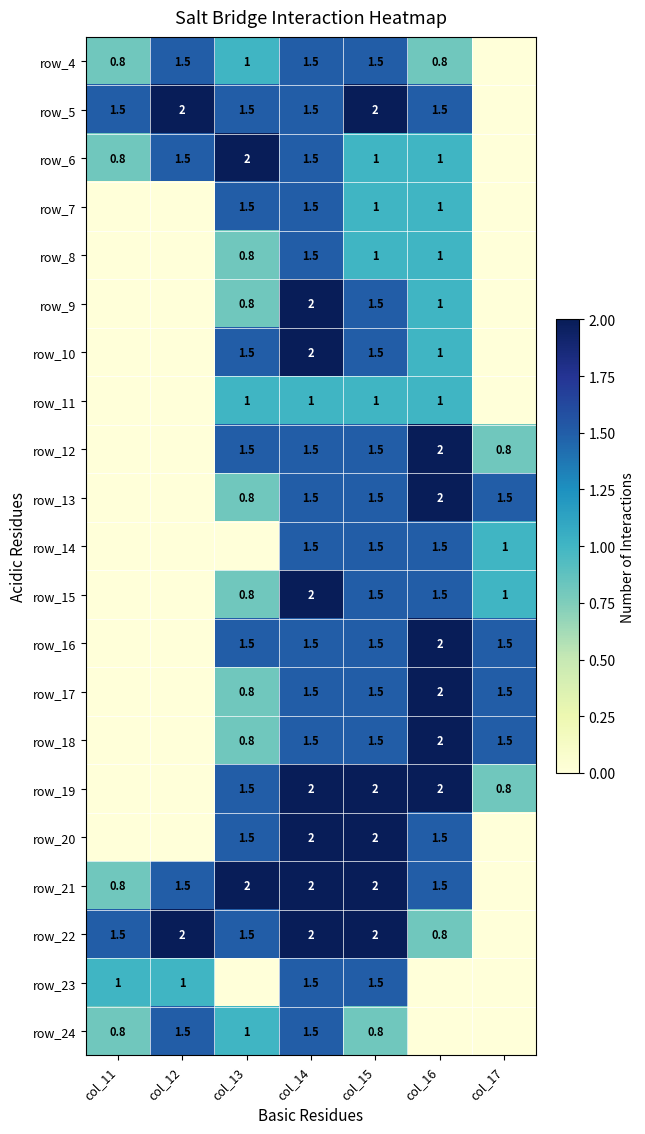

Is the value of row_11 at col_16 greater than the value of row_16 at col_16?

No